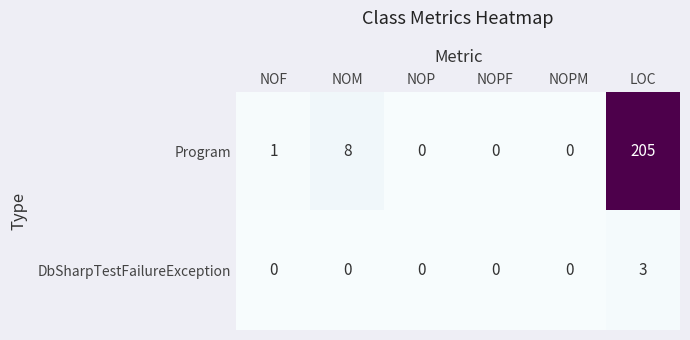

Which category has the highest value in the Program series?

LOC